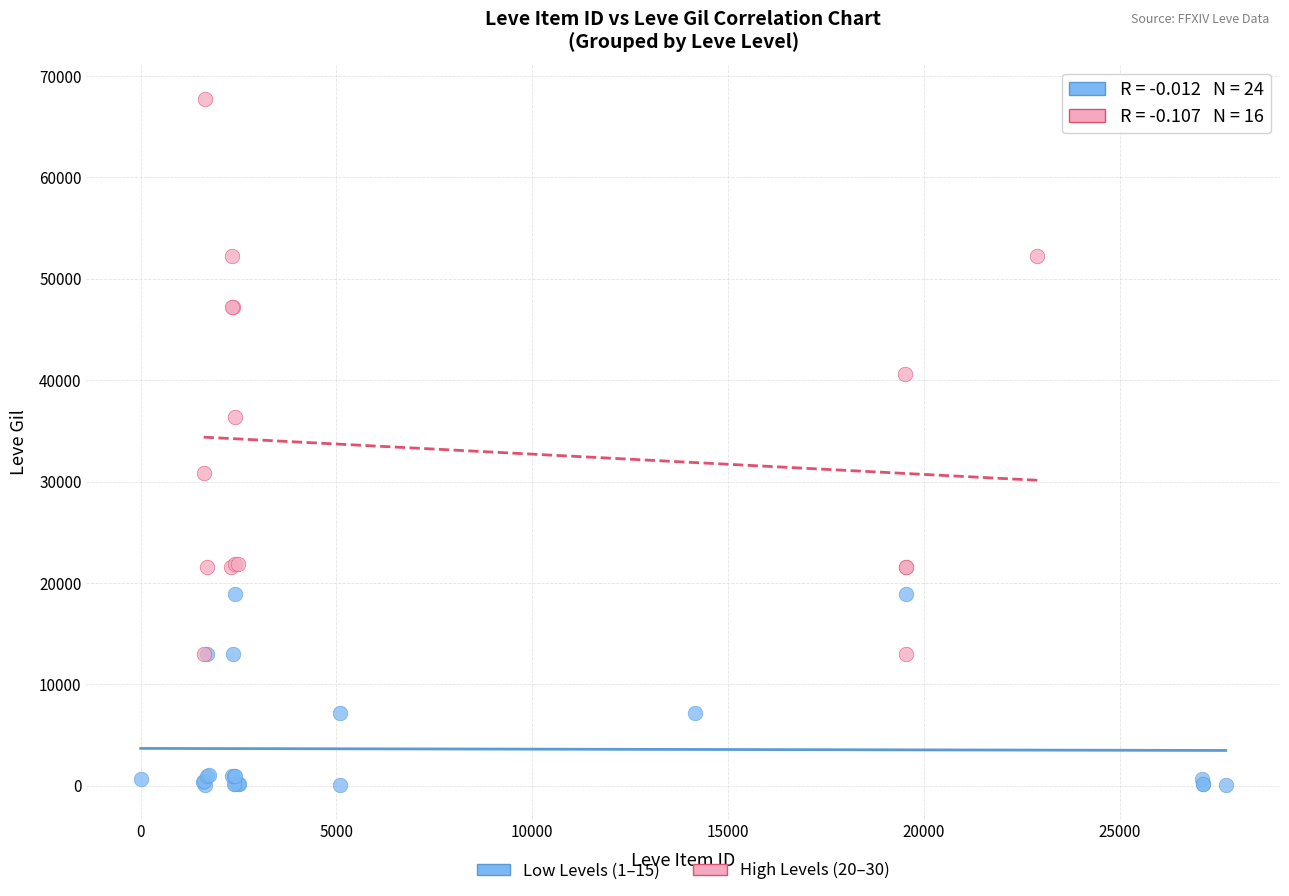

Which series reaches the minimum Y coordinate?

Low Levels (1–15)